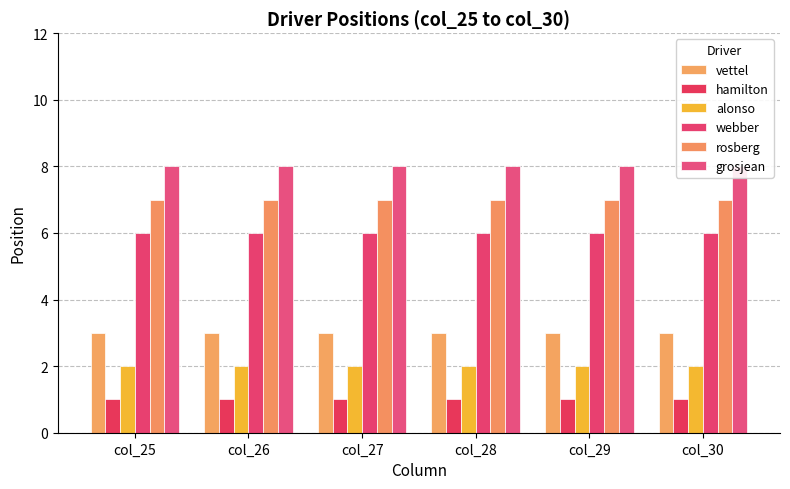

What is the maximum value shown in the chart?

8